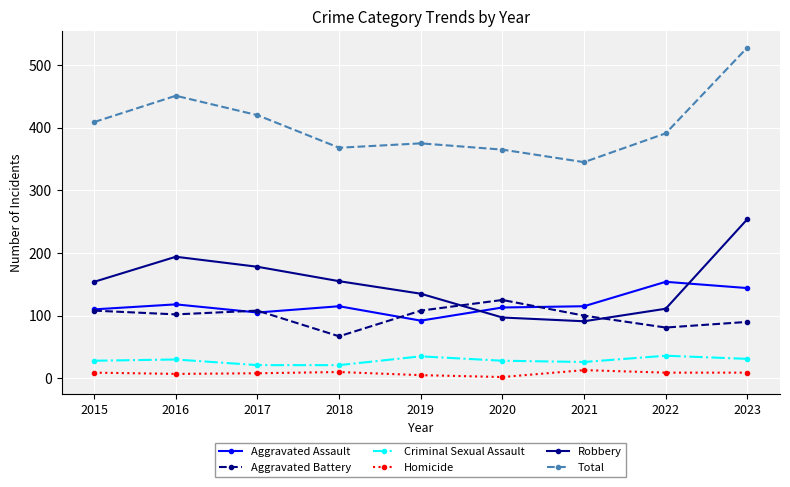

Which series has the largest range (max minus min)?

Total